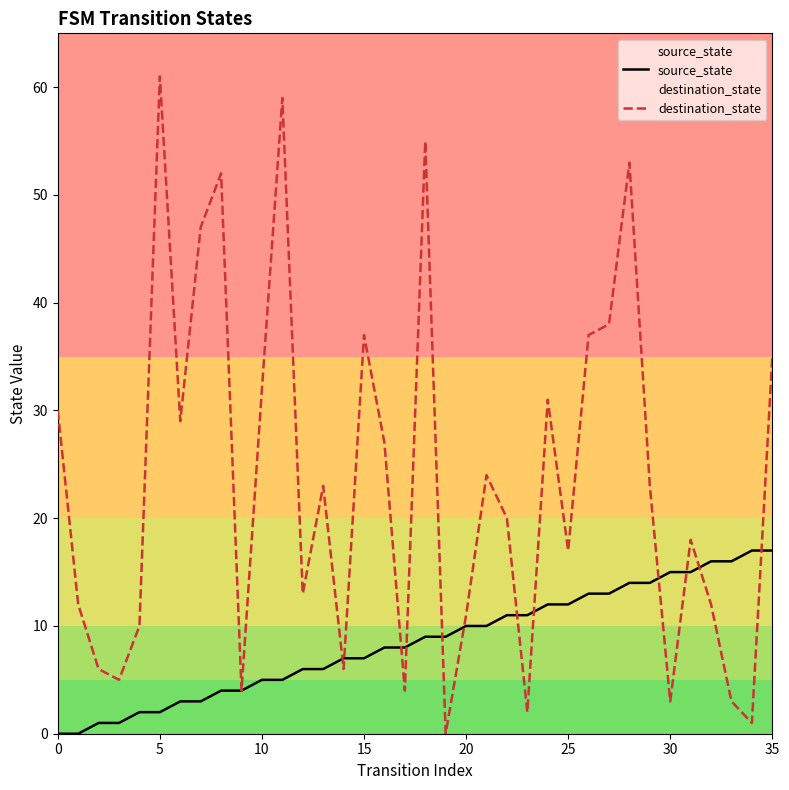

Reading right to left, transcribe all the data shown in this chart.

source_state: 17	17	16	16	15	15	14	14	13	13	12	12	11	11	10	10	9	9	8	8	7	7	6	6	5	5	4	4	3	3	2	2	1	1	0	0
destination_state: 35	1	3	12	18	3	23	53	38	37	17	31	2	20	24	11	0	55	4	27	37	6	23	13	59	32	4	52	47	29	61	10	5	6	12	30